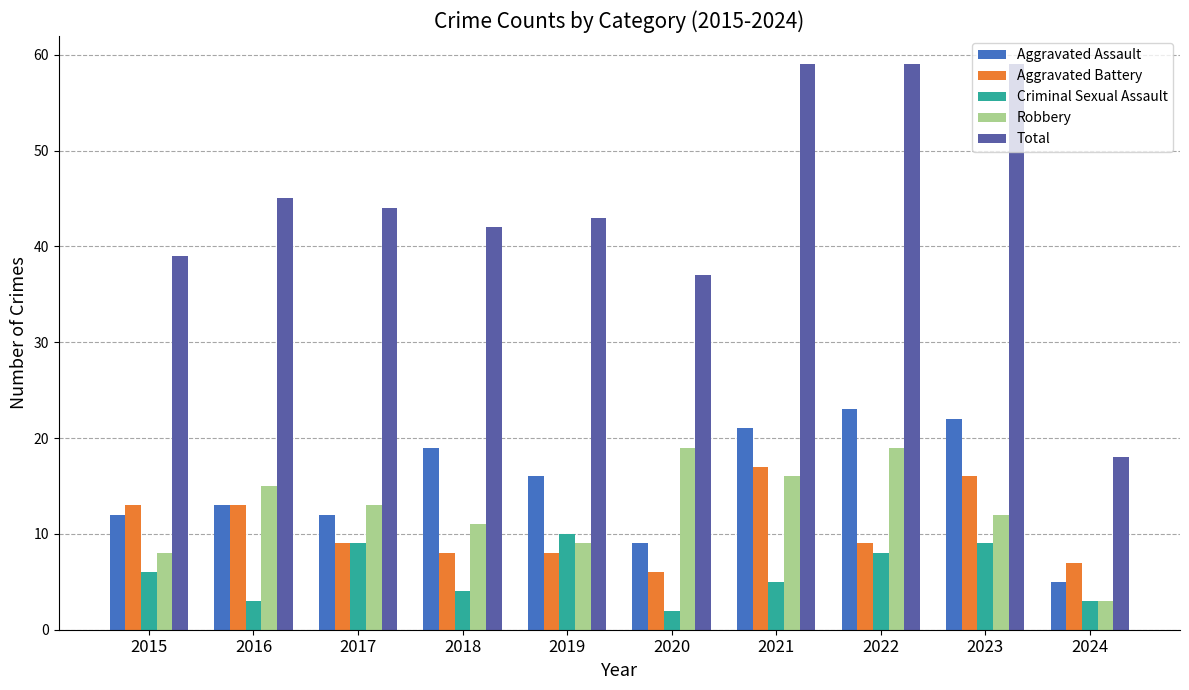

Which category has the lowest value across all series?

2020